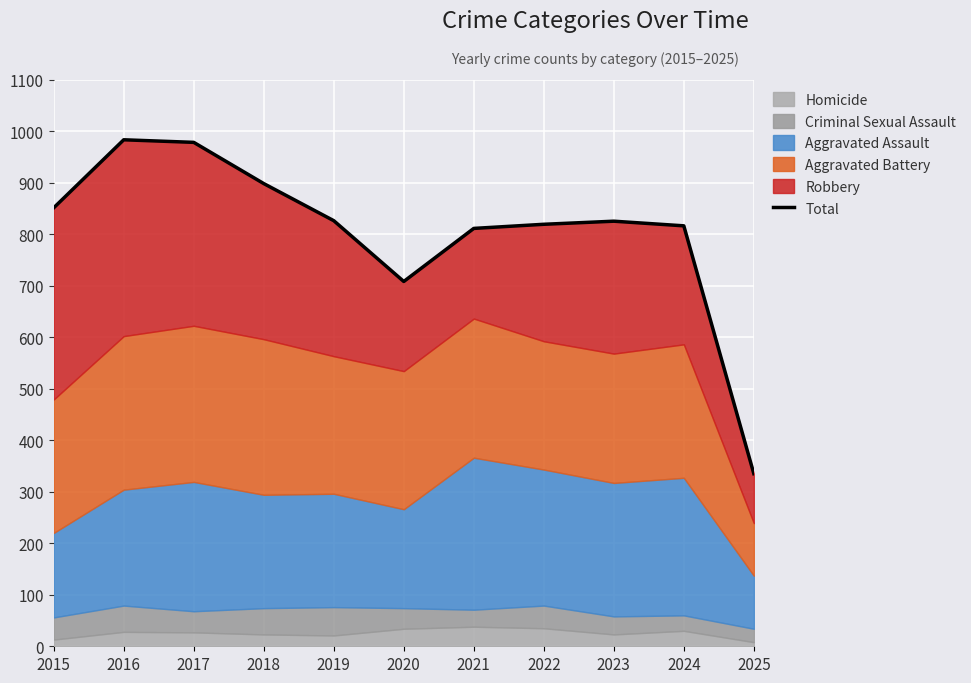

At which label does the data first exceed 825?

2015